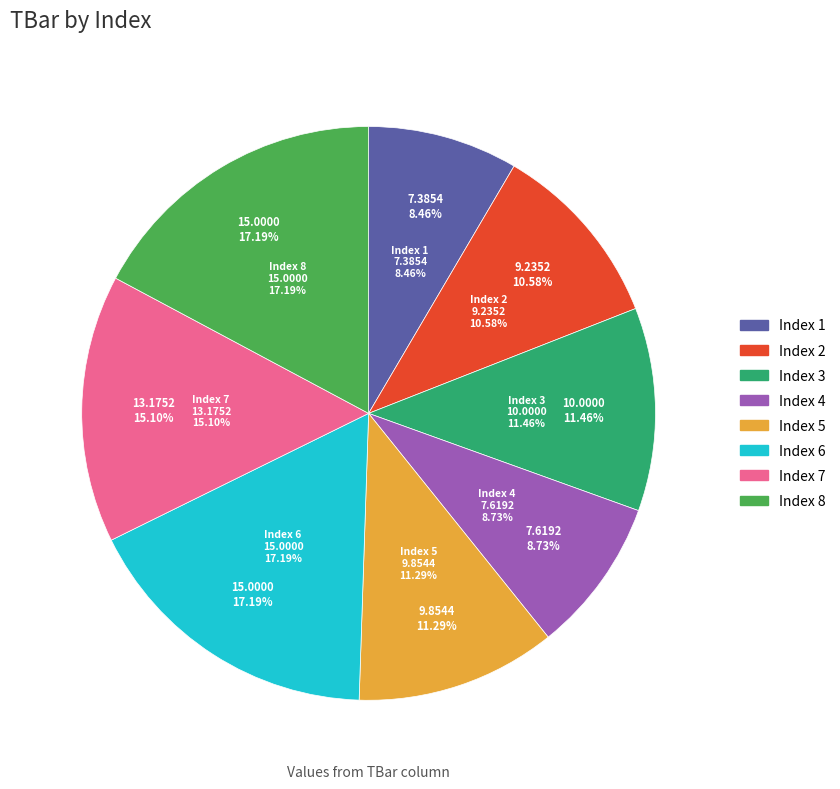

Is the sum of 8 and 3 greater than half?

No